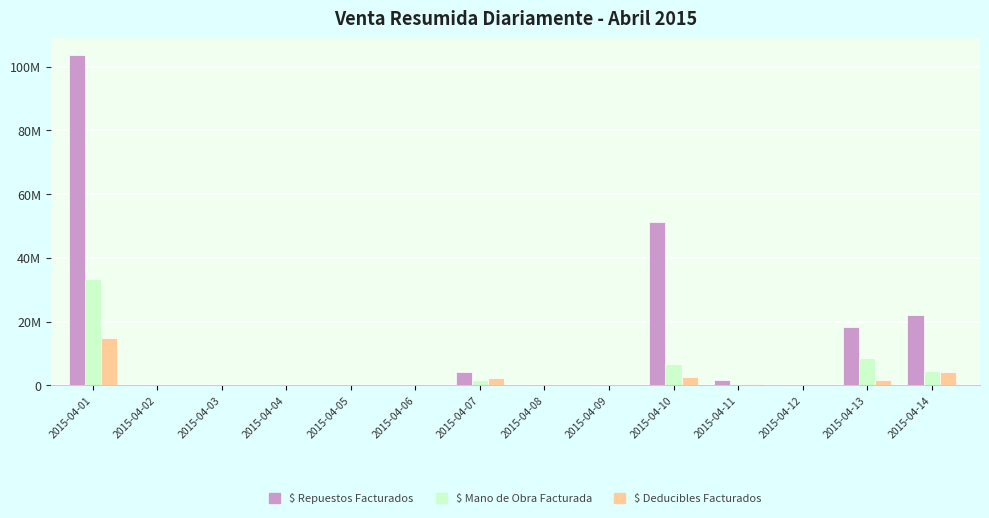

At which category does the chart reach its peak across all series?

2015-04-01